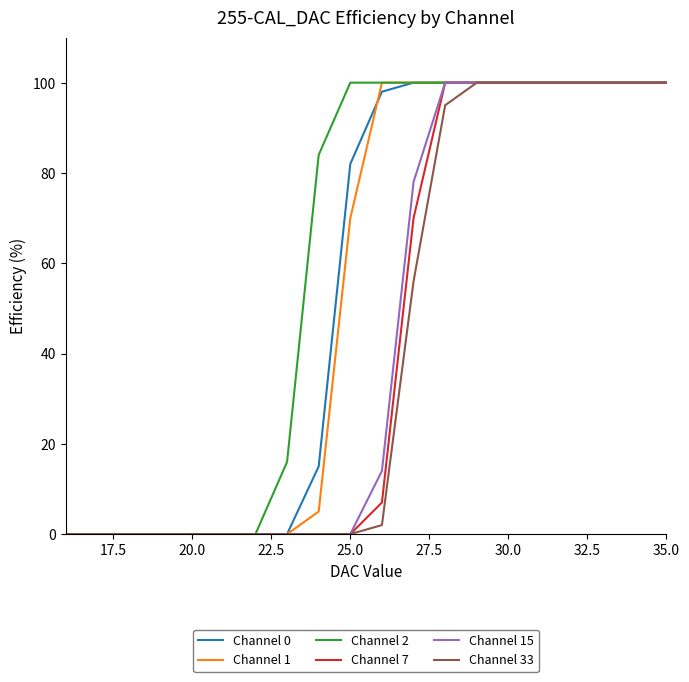

What is the difference between the maximum and second lowest values in the Channel 0 series?

100